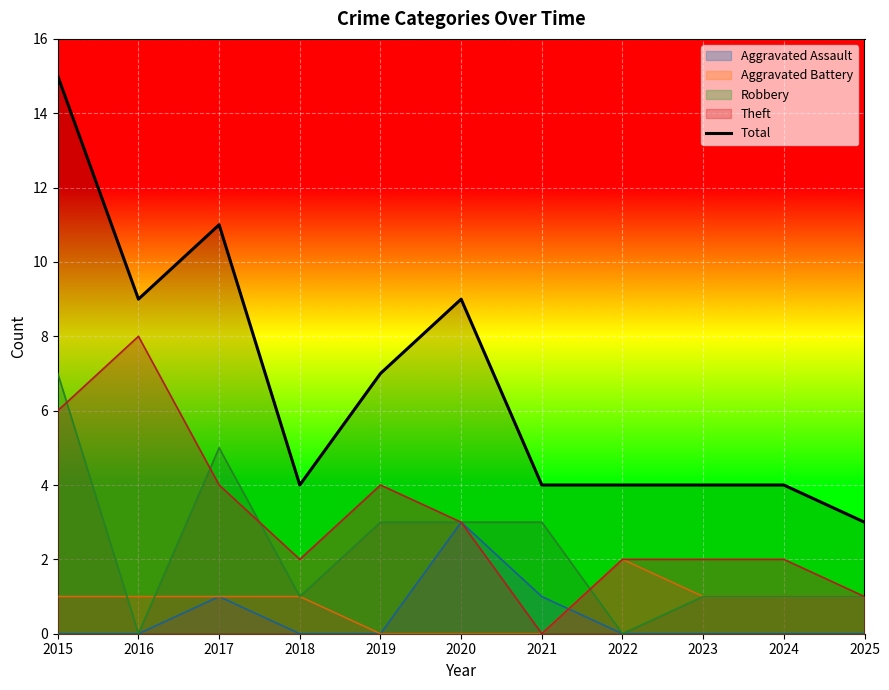

How many series are shown in this chart?

5